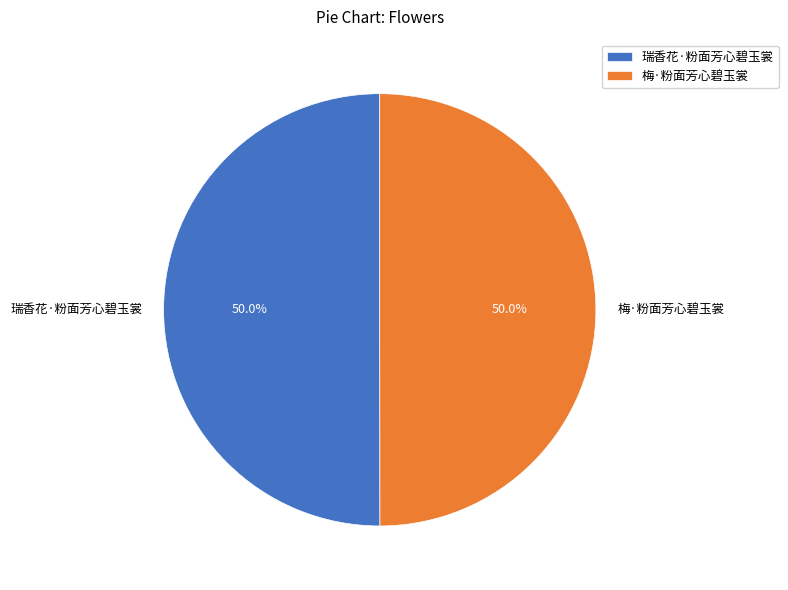

What is the ratio of the value at 梅·粉面芳心碧玉裳 to the value at 瑞香花·粉面芳心碧玉裳?

1.0